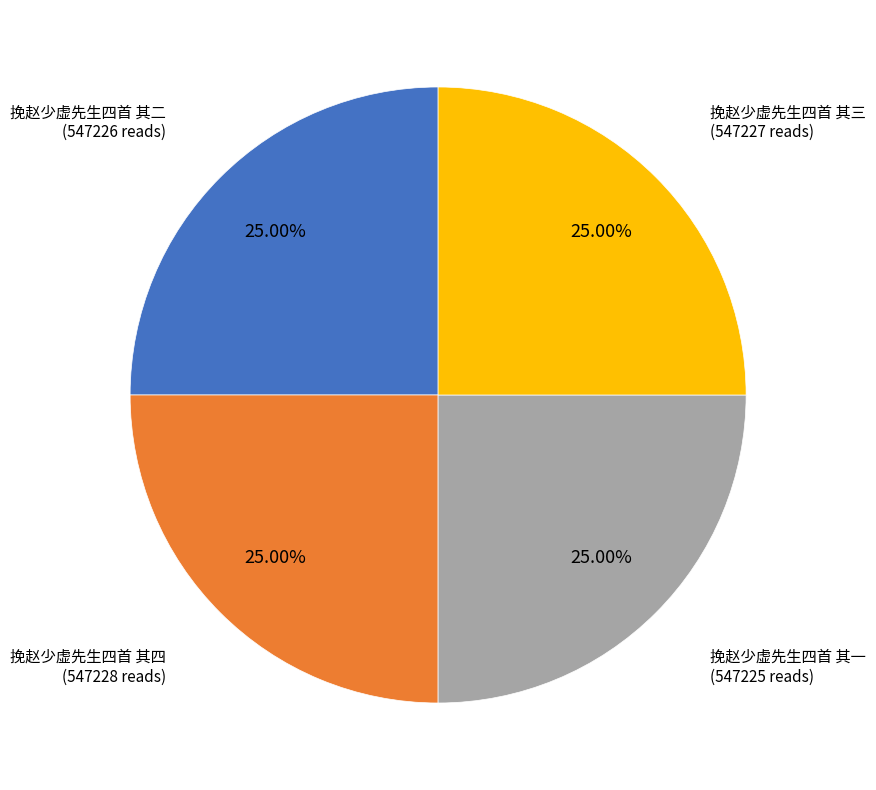

What is the ratio of the value at 挽赵少虚先生四首 其三 to the value at 挽赵少虚先生四首 其一?

1.0